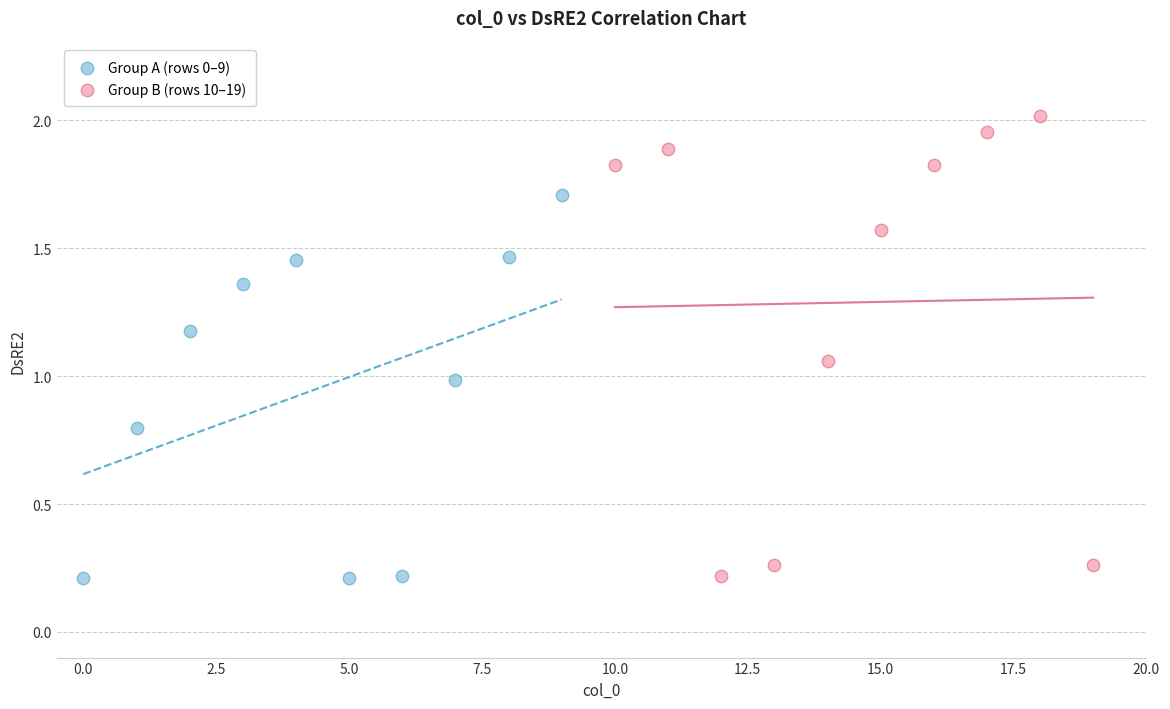

Which series has the largest Y range (max minus min)?

Group B (rows 10–19)